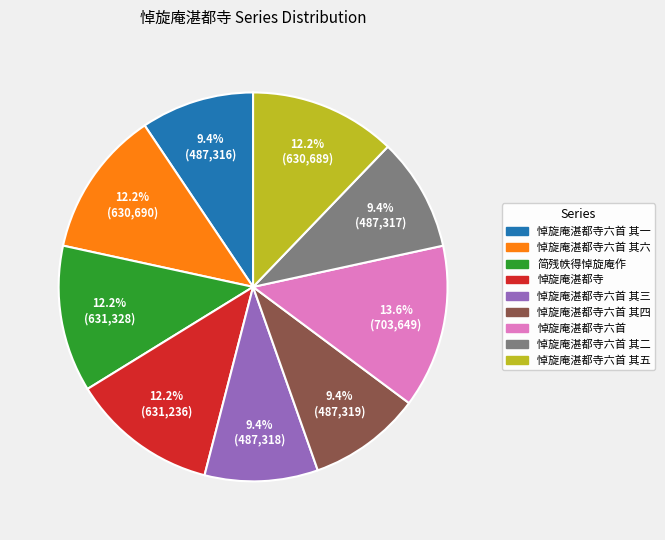

Between 悼旋庵湛都寺六首 其一 and 悼旋庵湛都寺六首 其五, which is larger?

悼旋庵湛都寺六首 其五